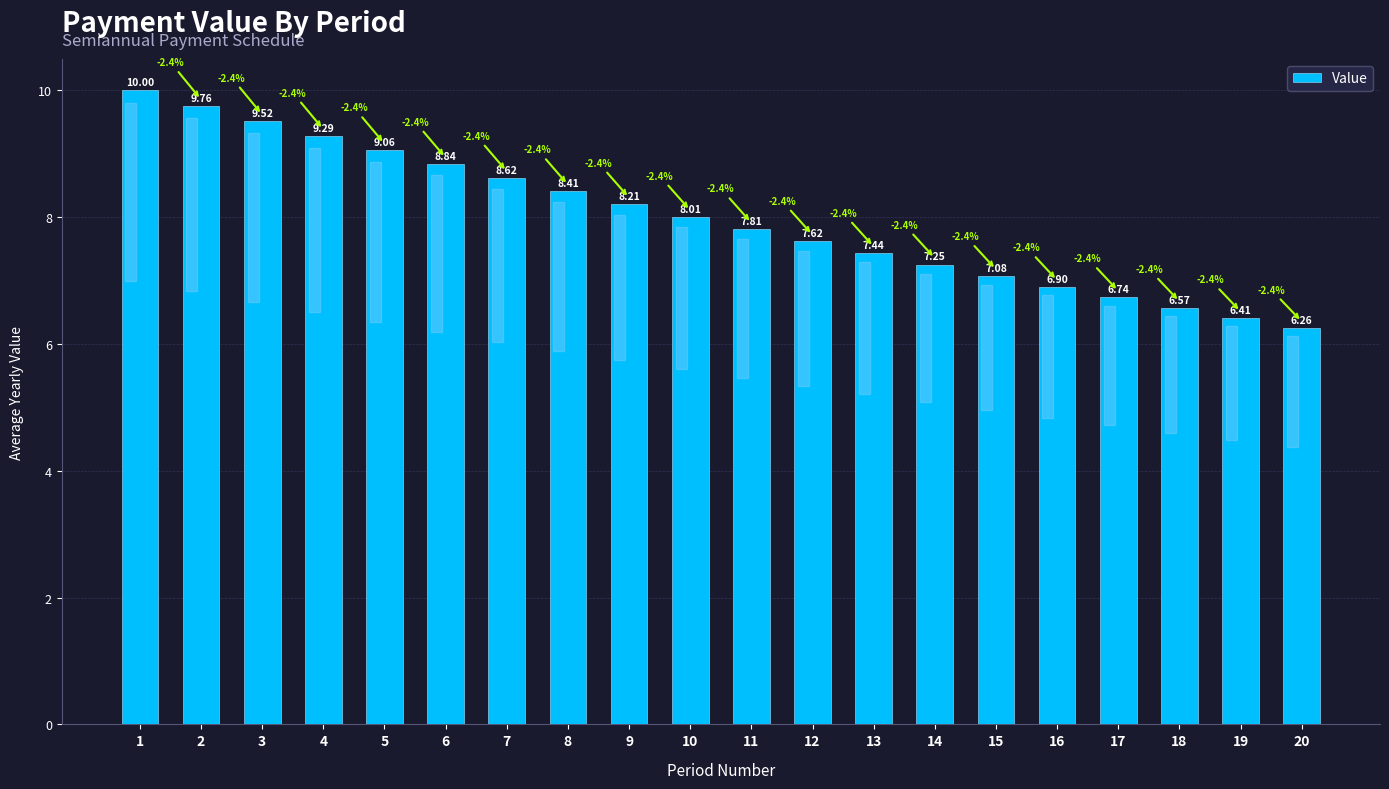

List the labels in order of value, largest first.

1, 2, 3, 4, 5, 6, 7, 8, 9, 10, 11, 12, 13, 14, 15, 16, 17, 18, 19, 20